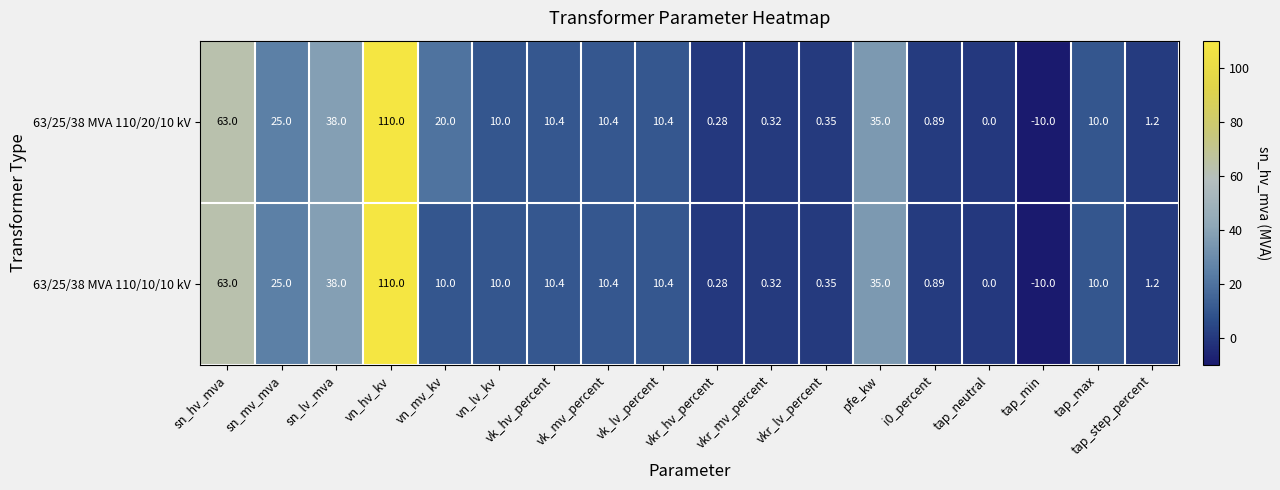

Where does the 63/25/38 MVA 110/20/10 kV series first go above 10?

sn_hv_mva